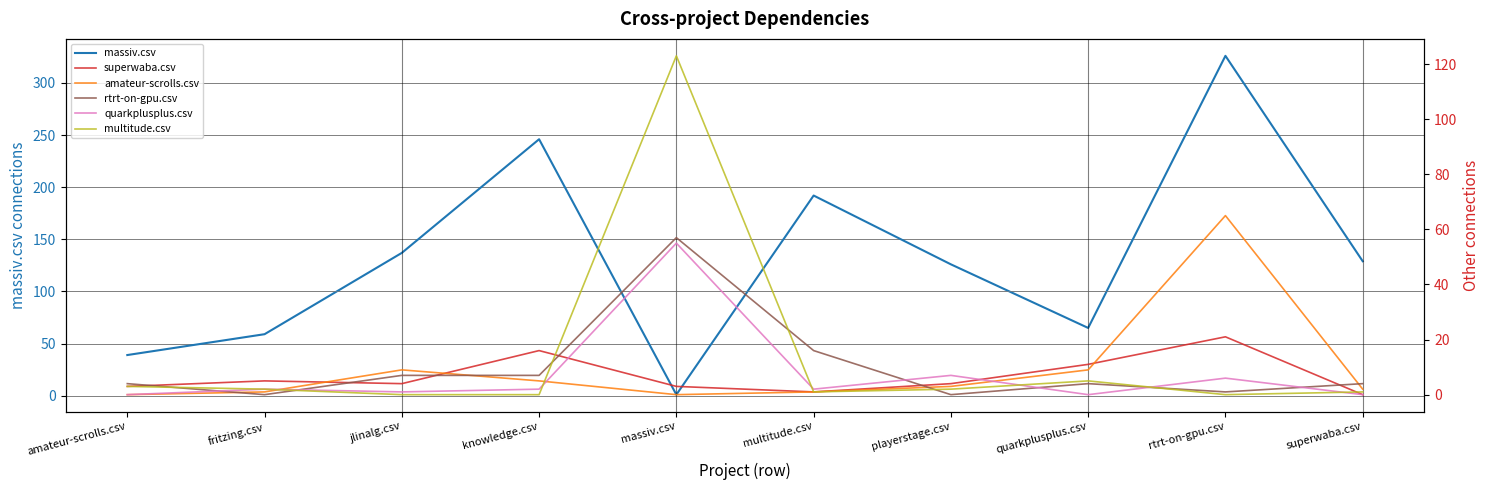

Rank the series at multitude.csv from highest to lowest value.

massiv.csv, rtrt-on-gpu.csv, quarkplusplus.csv, superwaba.csv, amateur-scrolls.csv, multitude.csv